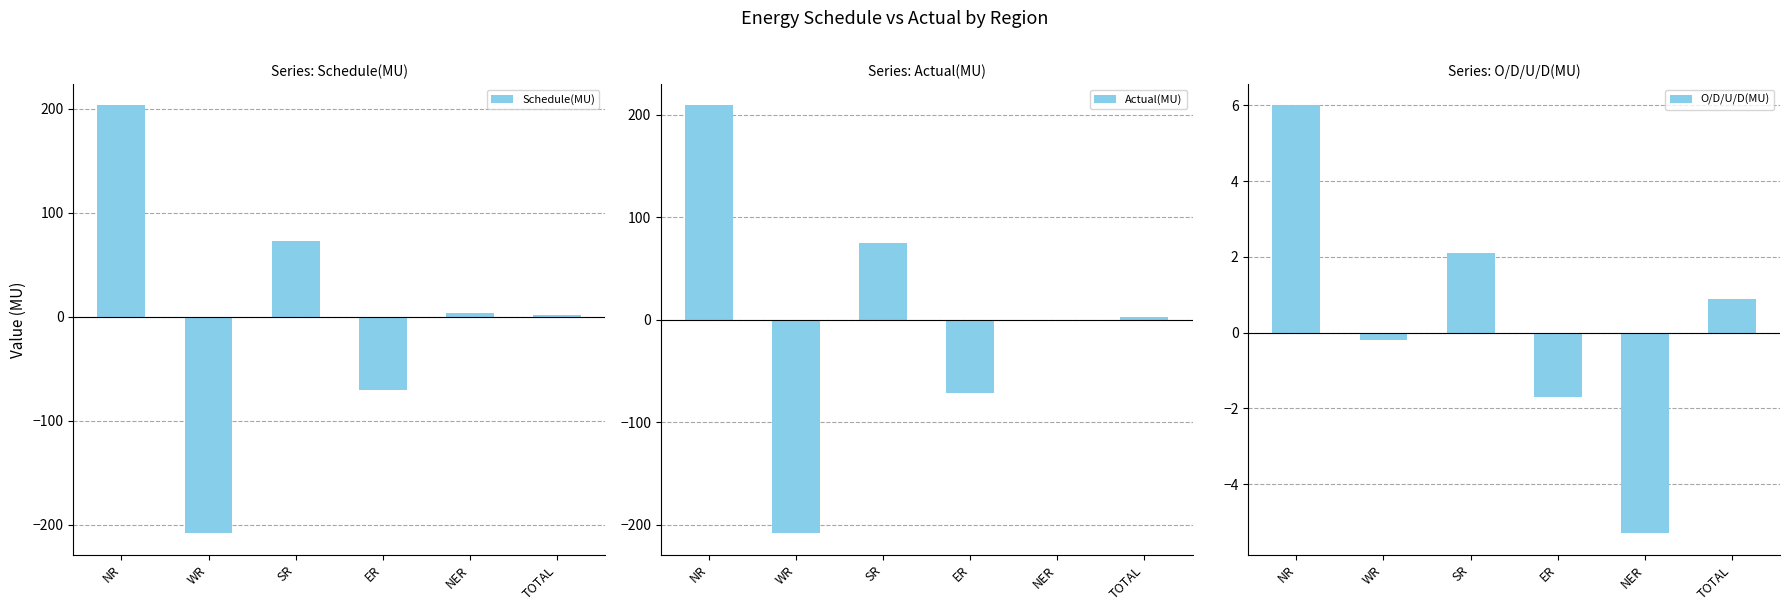

What is the sum of all Actual(MU) values?

4.9